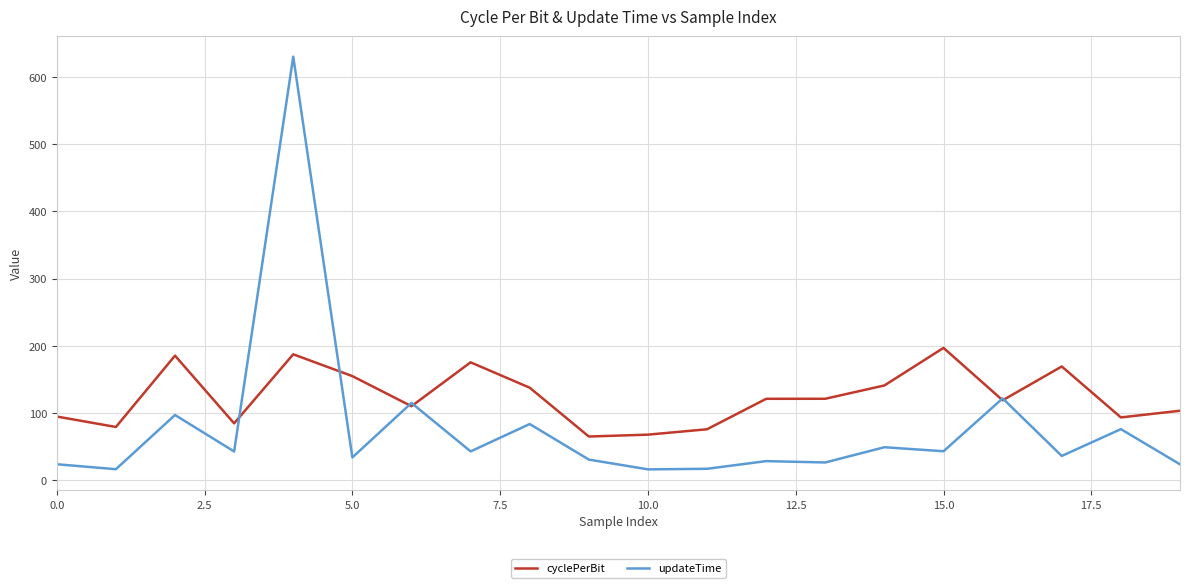

What is the greatest value displayed?

630.5